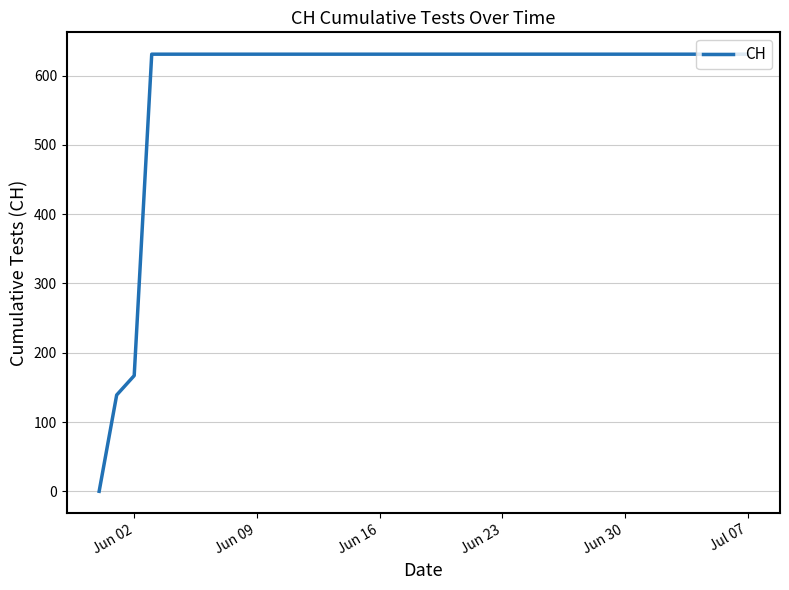

Does the chart have visible grid lines?

Yes